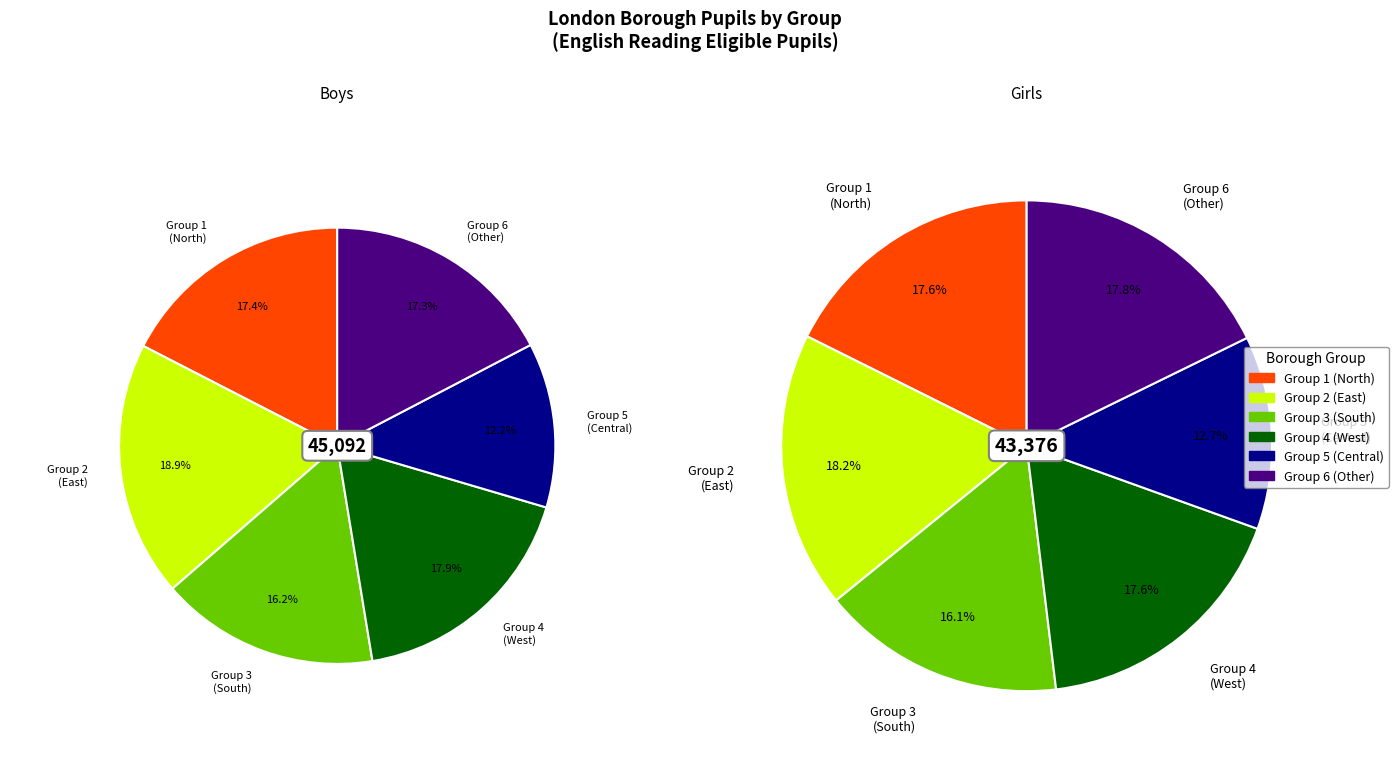

True or false: Havering accounts for 1% of the total.

False